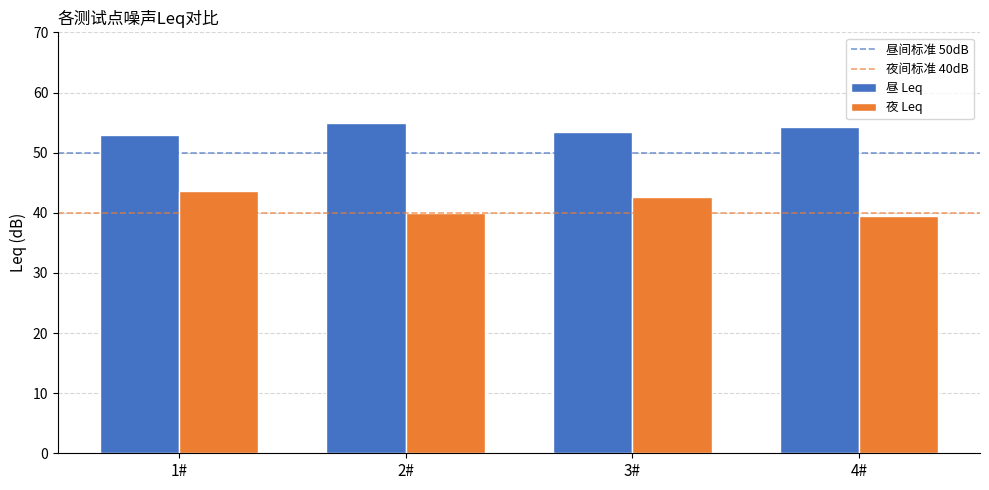

What is the minimum value for 昼 Leq?

53.0